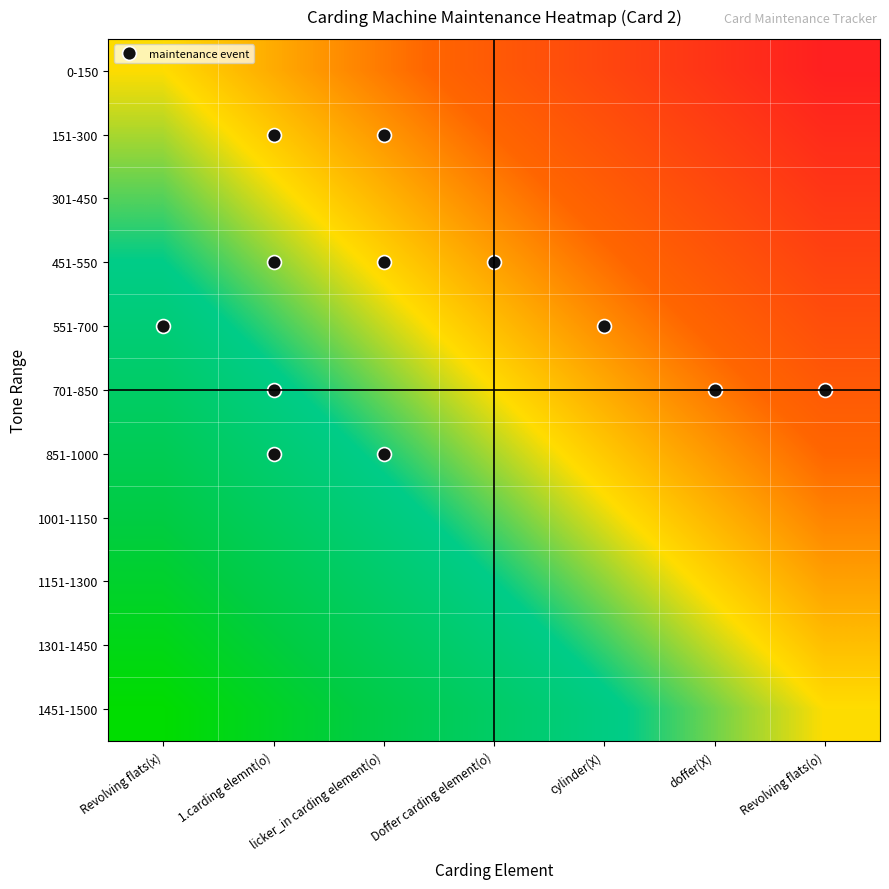

What is the total value across all series at Doffer carding element(o)?

5.5